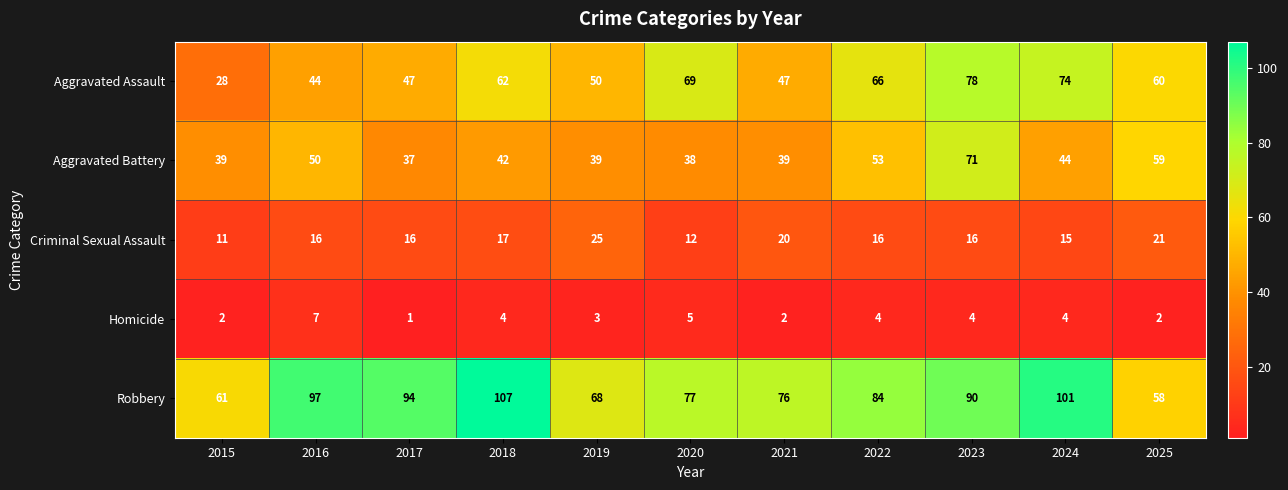

What is the approximate value of Aggravated Assault at 2019, to the nearest 10?

50